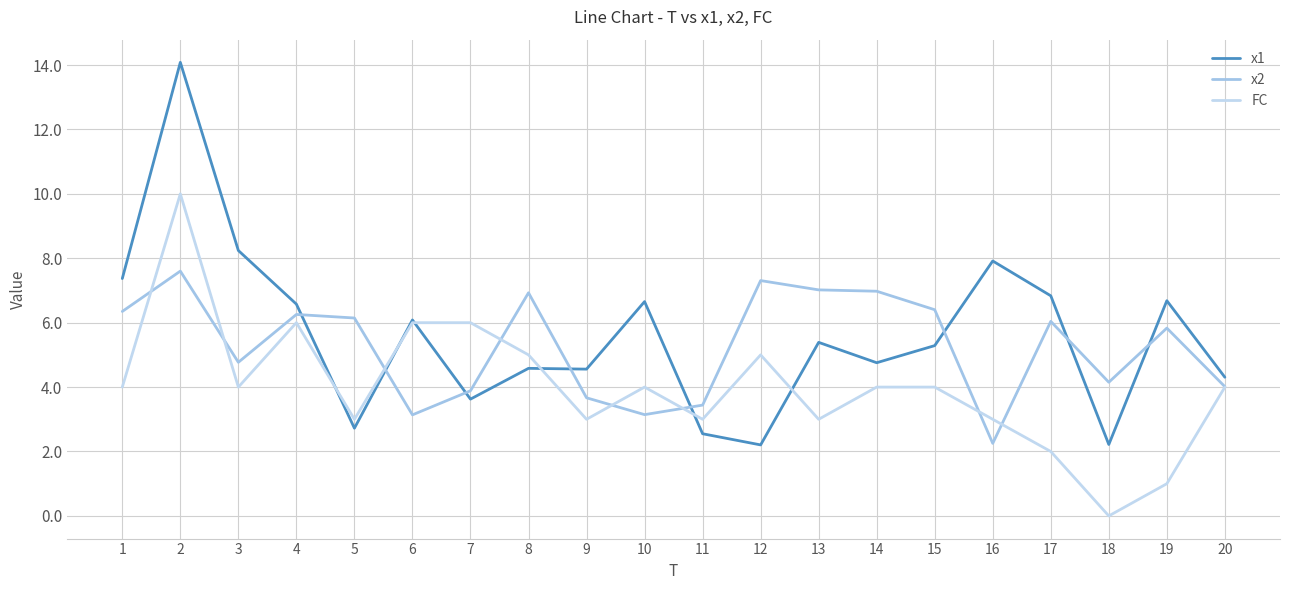

What is the value of the FC point at the 7th from the left?

6.0